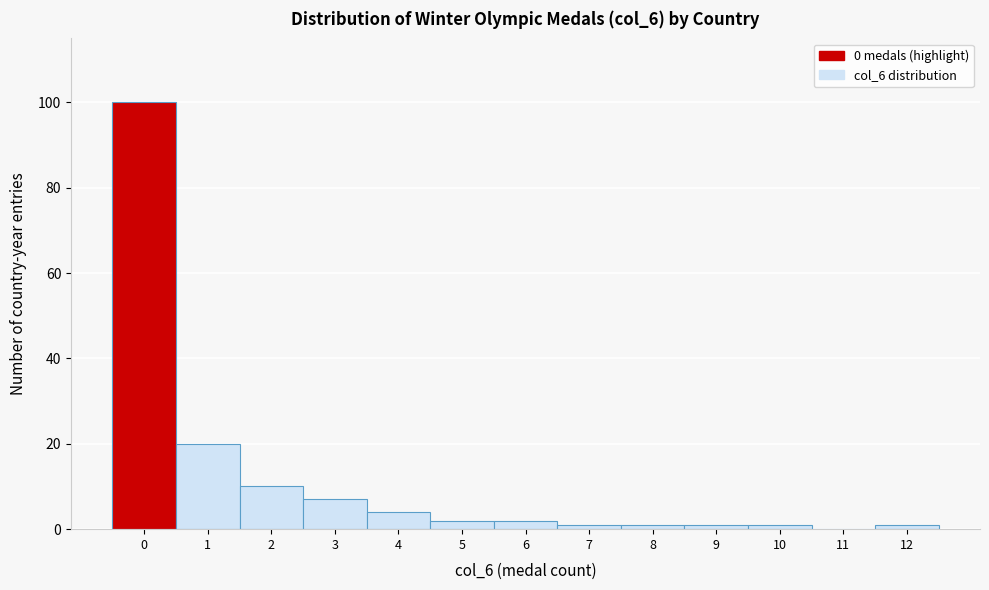

Reading left to right, list all the values displayed in this chart.

0=100	1=20	2=10	3=7	4=4	5=2	6=2	7=1	8=1	9=1	10=1	11=0	12=1